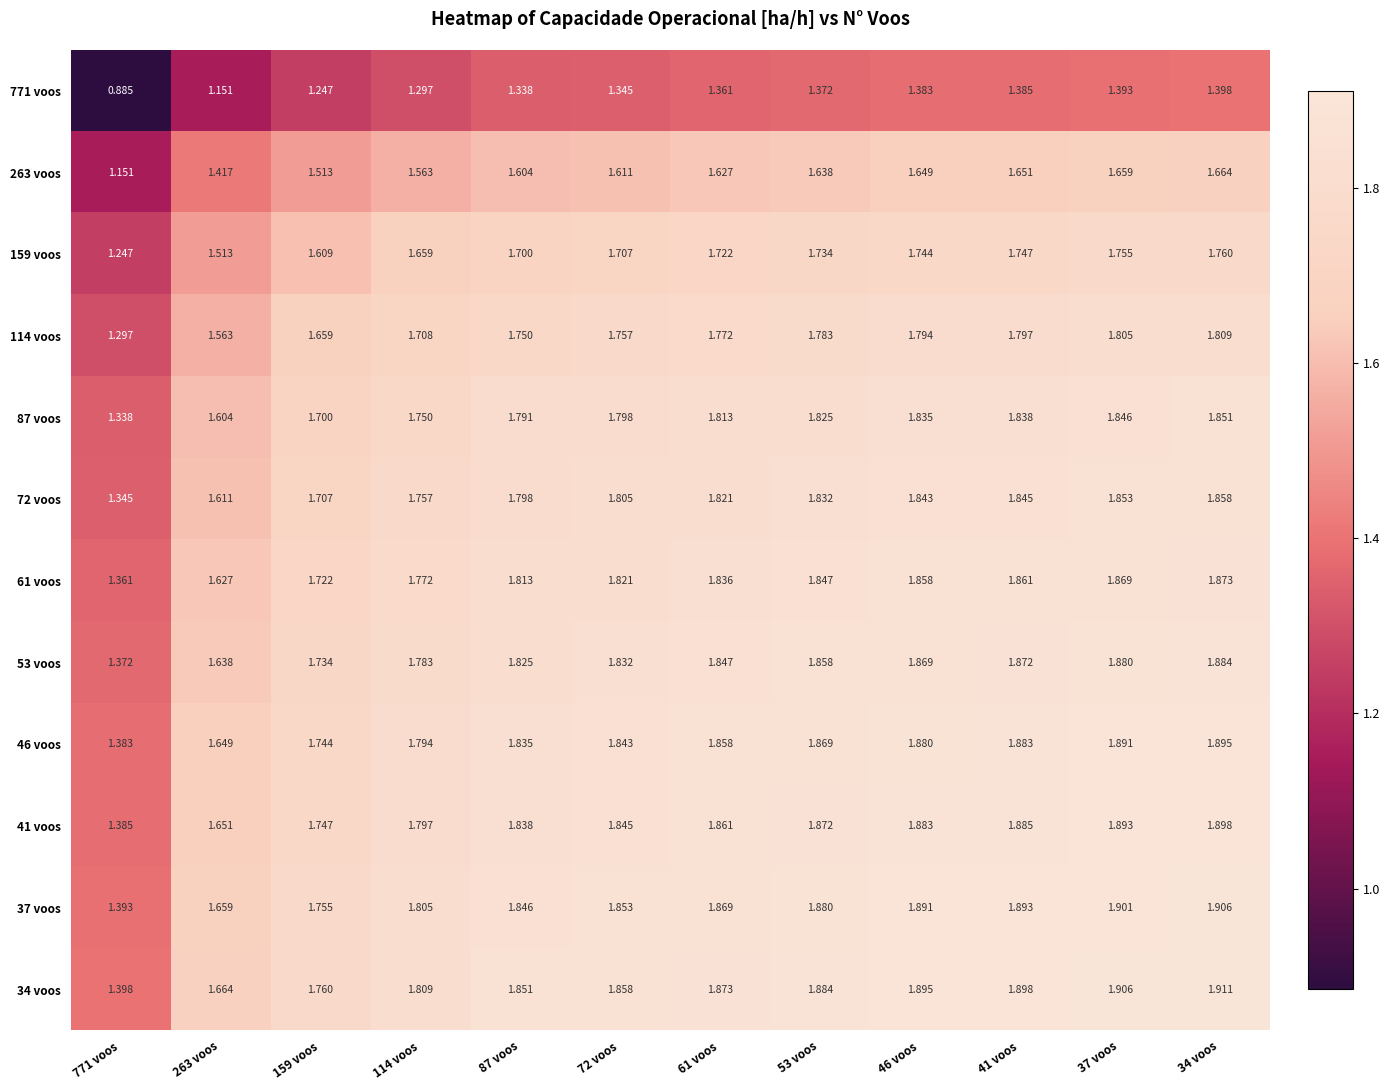

What is the spread (max minus min) of values at 771 voos?

0.5